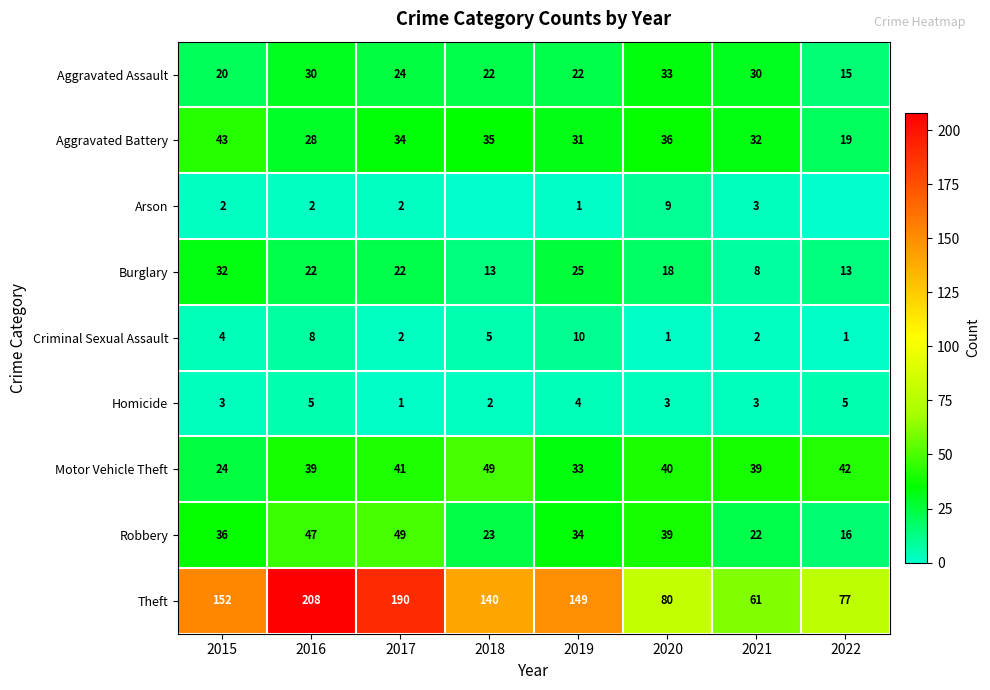

True or false: Aggravated Assault has a value of 22 at 2019.

True